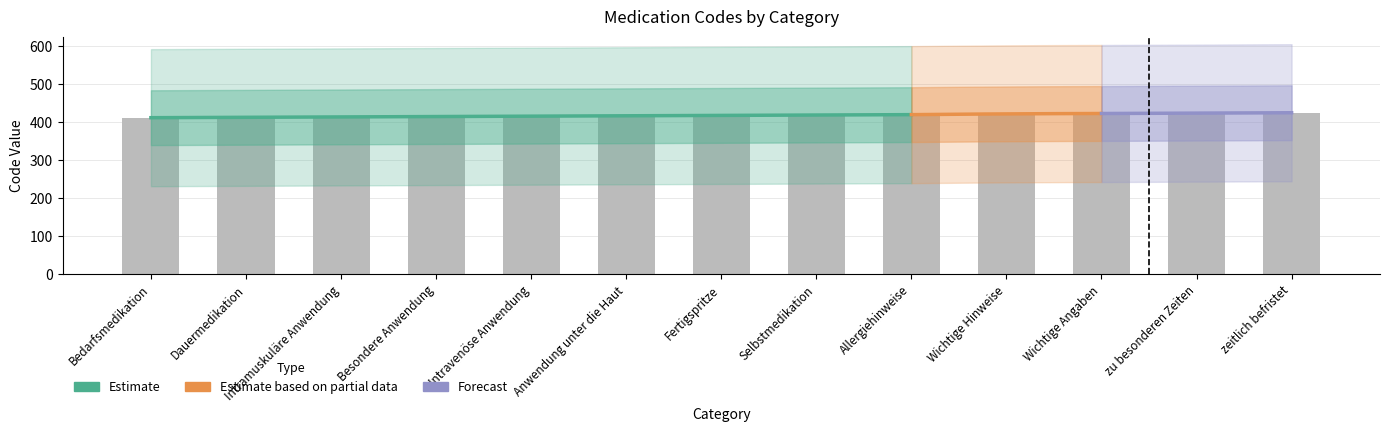

Does the chart contain any negative values?

No